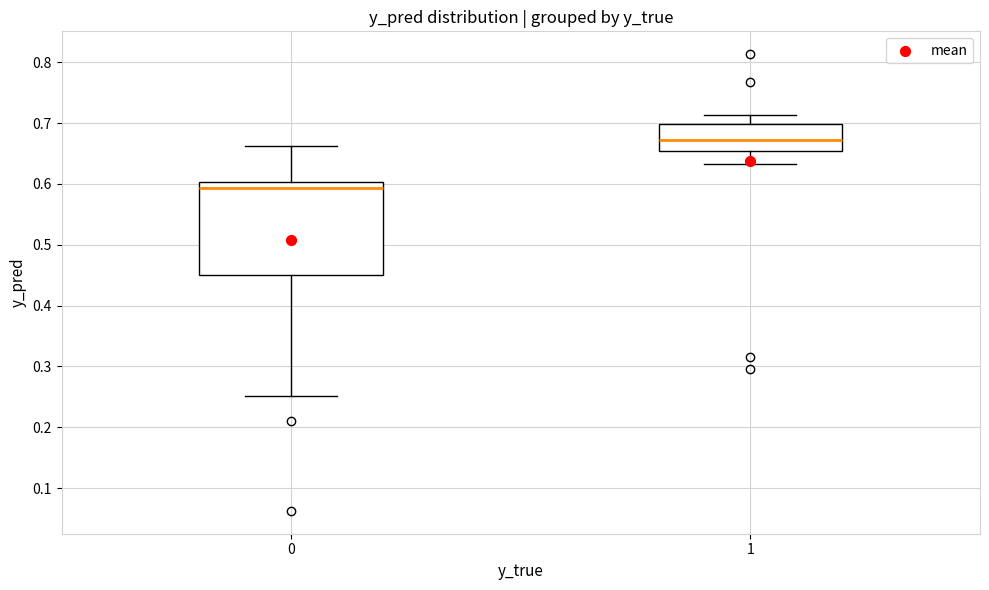

Reading left to right, transcribe this box plot: for each box, give where its median line is, the range the box spans, and where its two whiskers end, as read against the y-axis. The values are not printed on the chart, so give them approximately, as read against the axis.

0: median 0.59, box 0.45 to 0.60, whiskers 0.25 to 0.66
1: median 0.67, box 0.65 to 0.70, whiskers 0.63 to 0.71